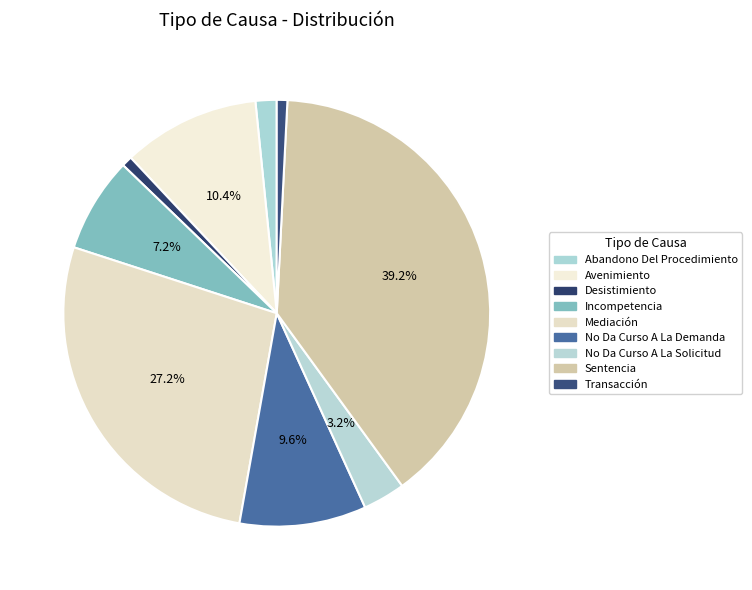

What is the change in value from Abandono Del Procedimiento to No Da Curso A La Solicitud?

+2